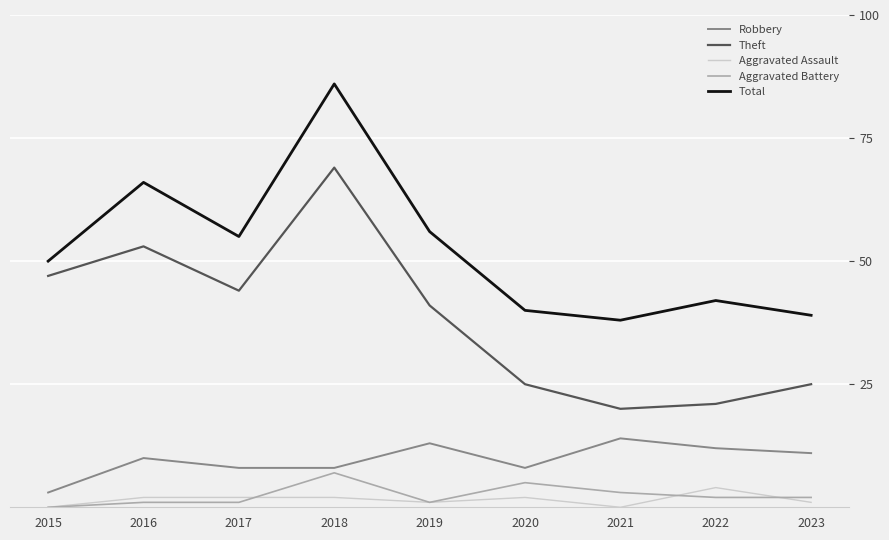

What is the difference between the second highest and minimum values in the Total series?

28